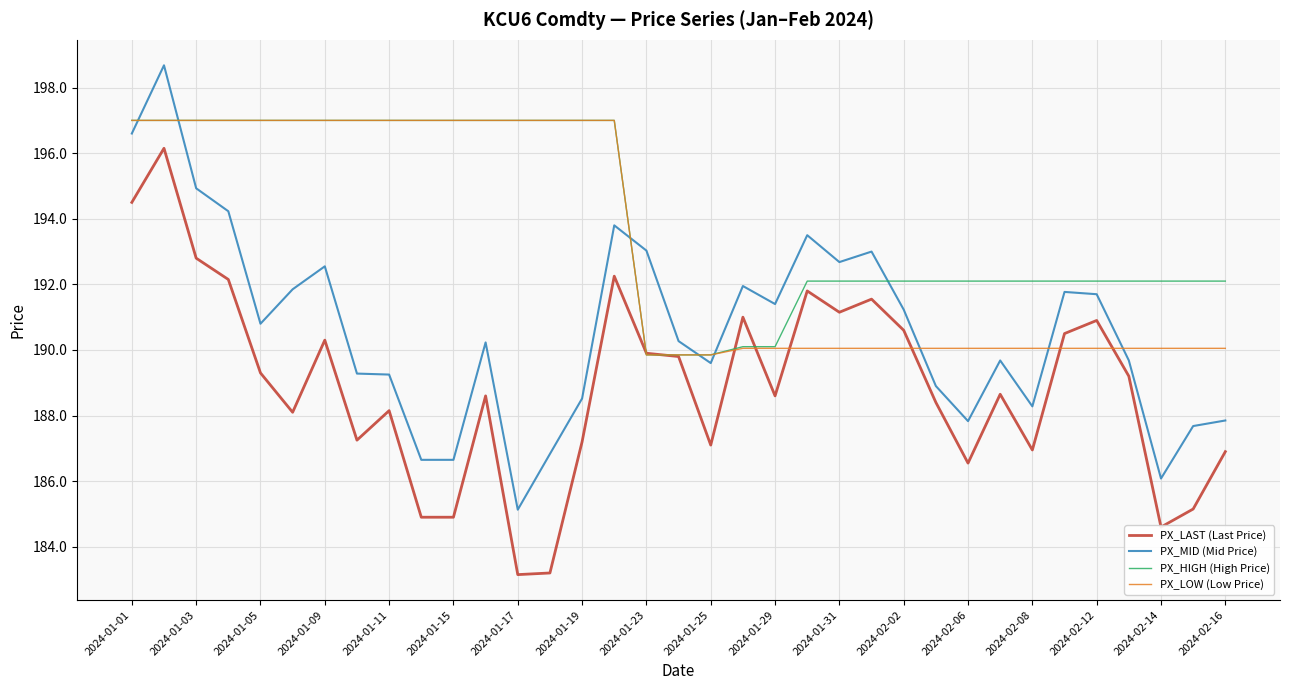

Which series has the largest total across all categories?

PX_HIGH (High Price)